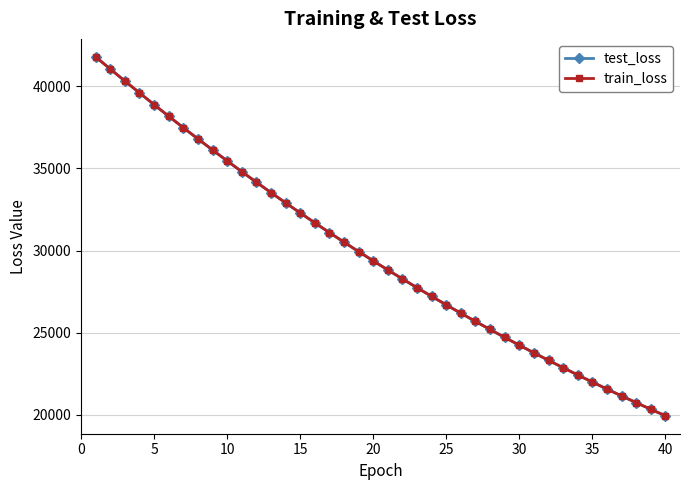

What is the difference between the second highest and minimum values in the train_loss series?

21097.9